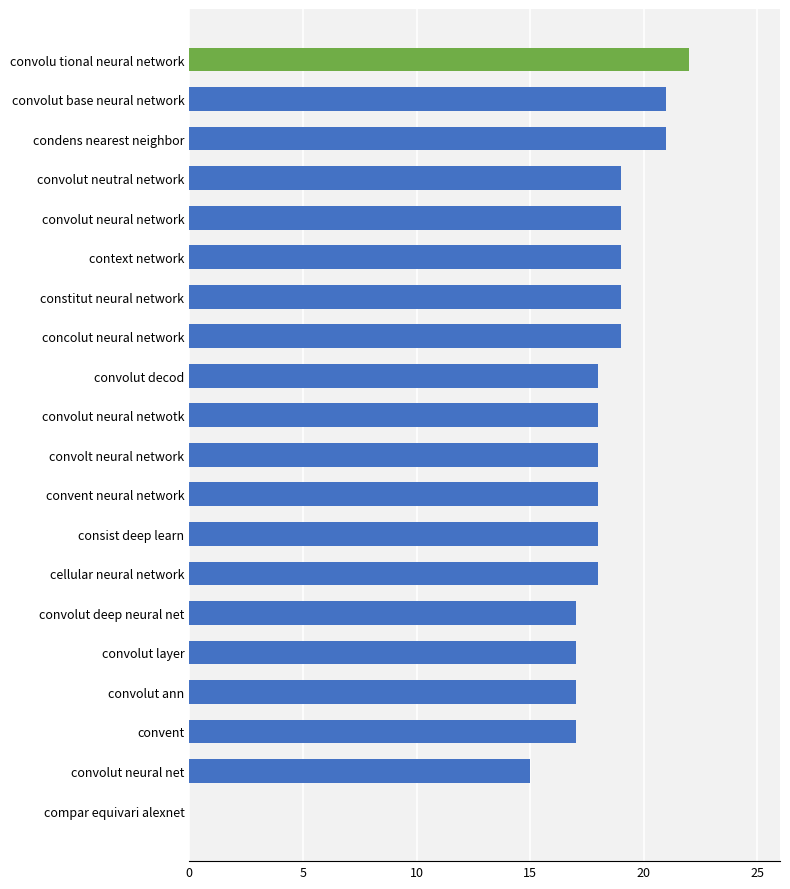

Where is the data nearest to the value 11?

convolut neural net